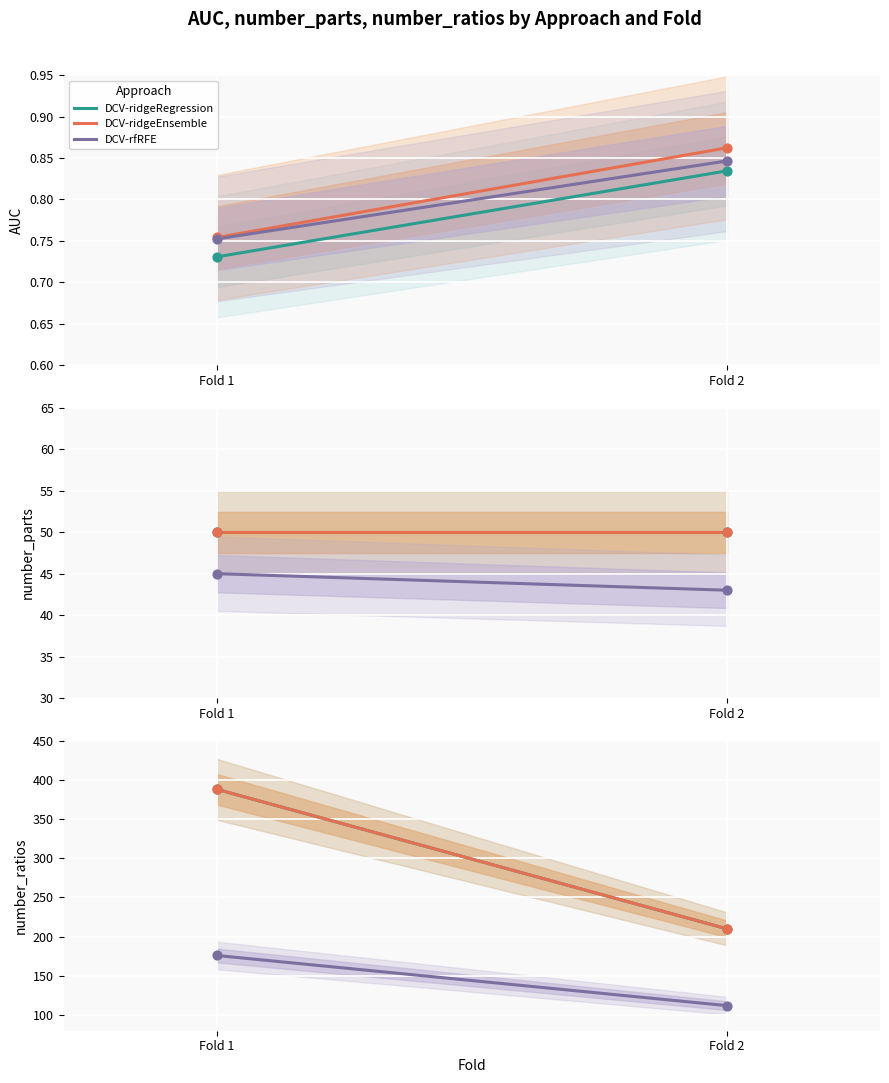

Is the value of number_ratios at Fold 2 - ridgeEnsemble greater than the value of number_parts at Fold 1 - ridgeRegression?

Yes